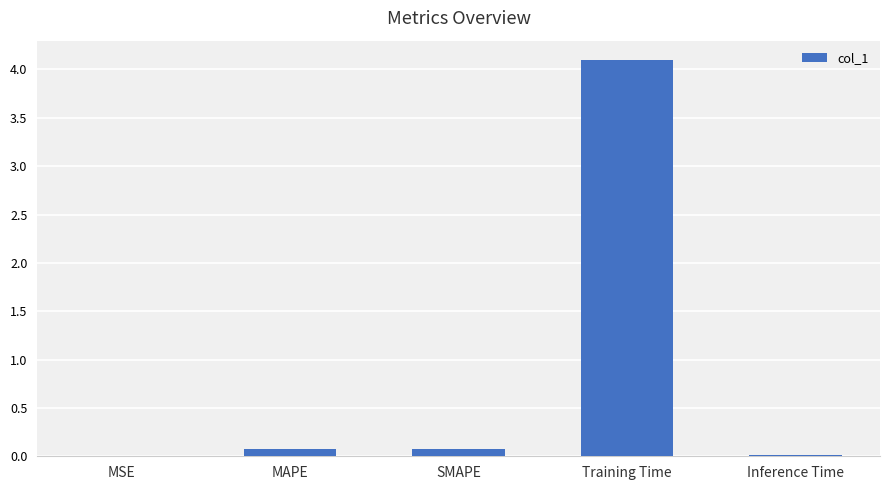

Which has a higher value, MAPE or Inference Time?

MAPE